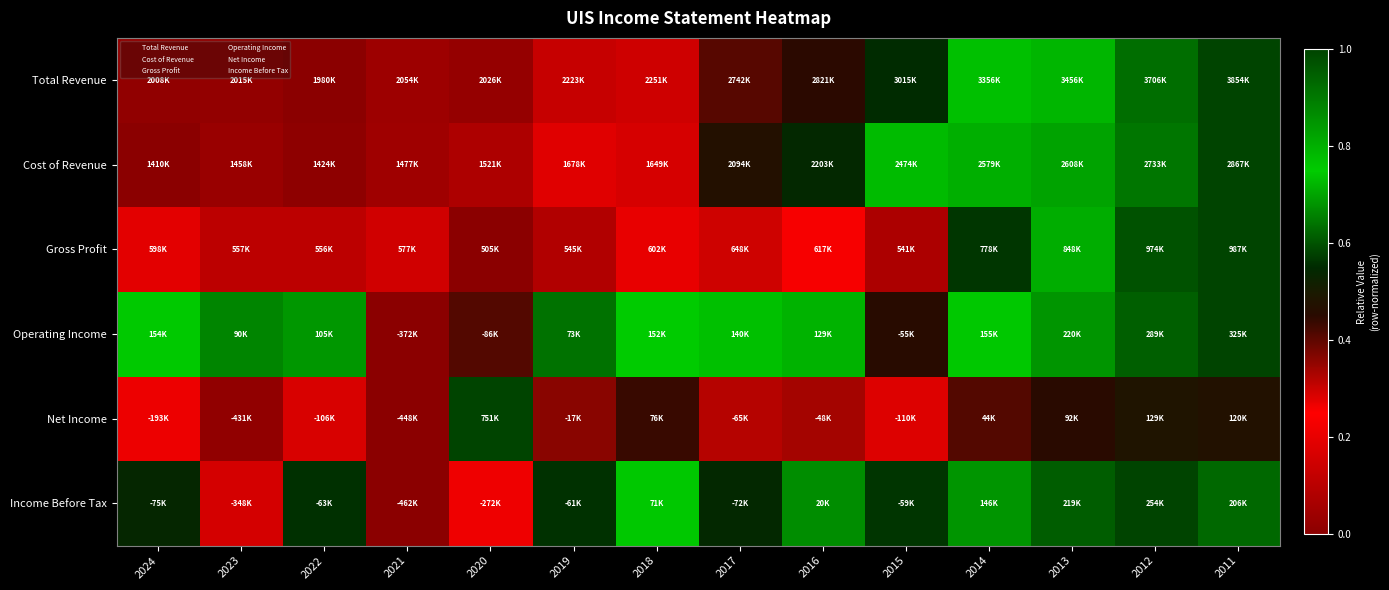

Which category has the highest value across all series?

2011